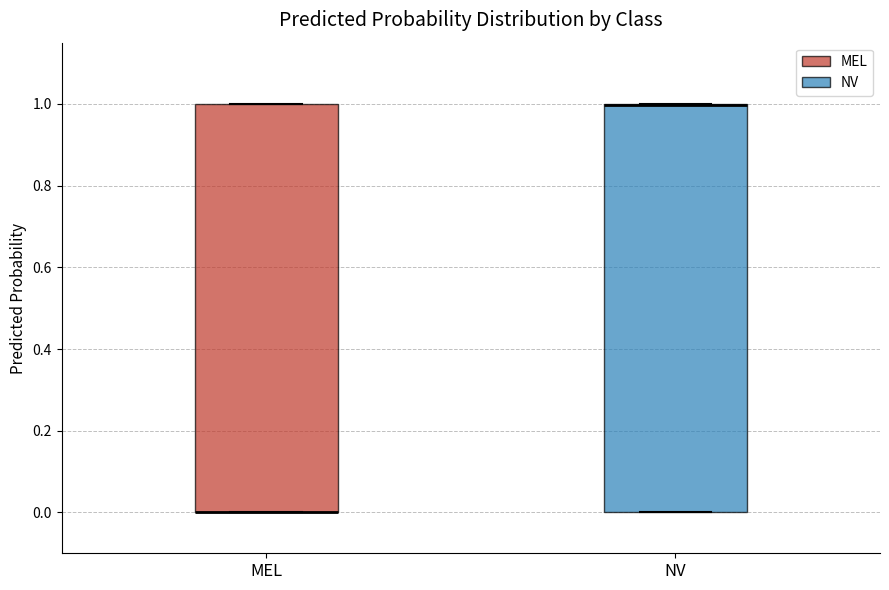

Reading left to right, transcribe this box plot: for each box, give where its median line is, the range the box spans, and where its two whiskers end, as read against the y-axis. The values are not printed on the chart, so give them approximately, as read against the axis.

MEL: median 0 (drawn on the box's lower edge), box 0 to 1, whiskers 0 to 1
NV: median 1 (drawn on the box's upper edge), box 0 to 1, whiskers 0 to 1